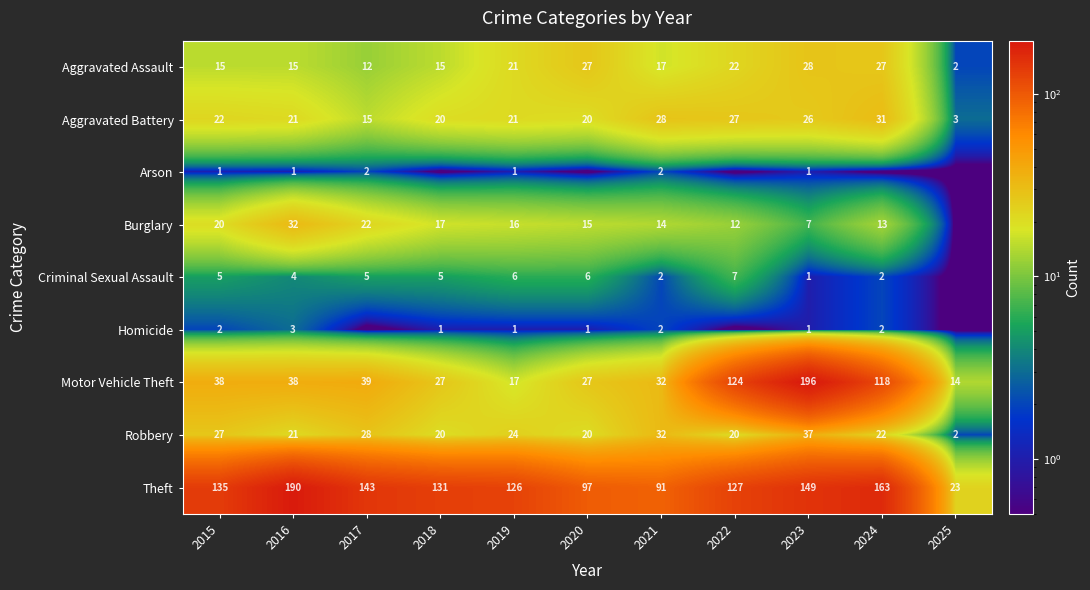

What is the average value of the Theft series?

125.0